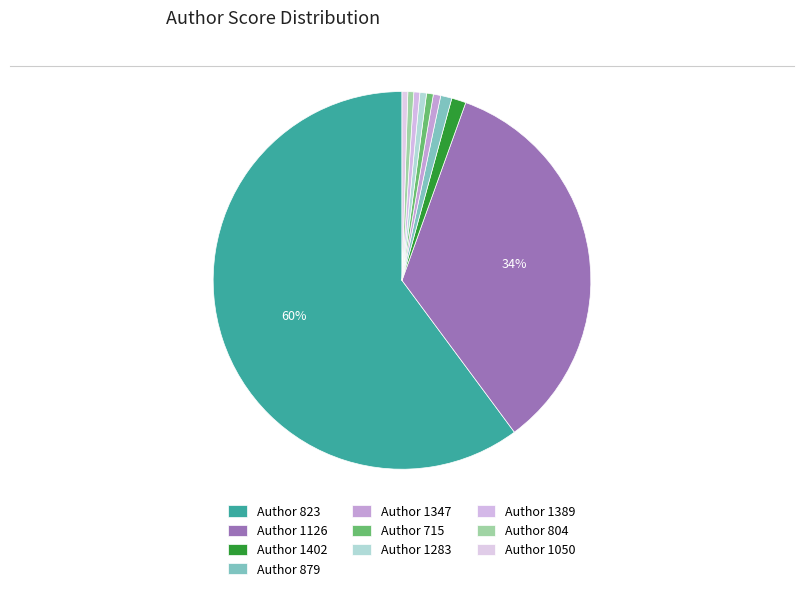

Which slice is the largest?

823